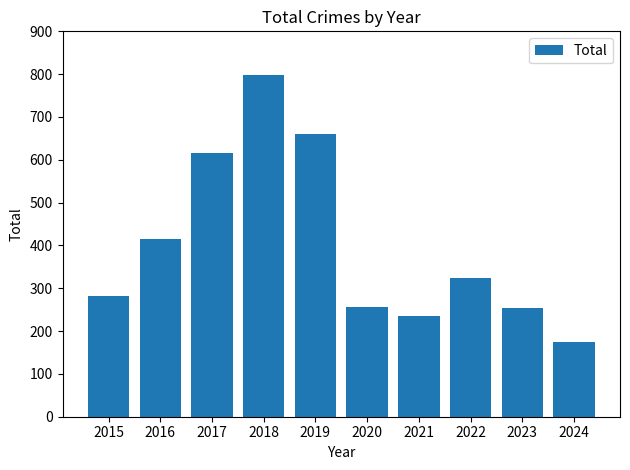

What is the difference between the maximum and minimum values?

623